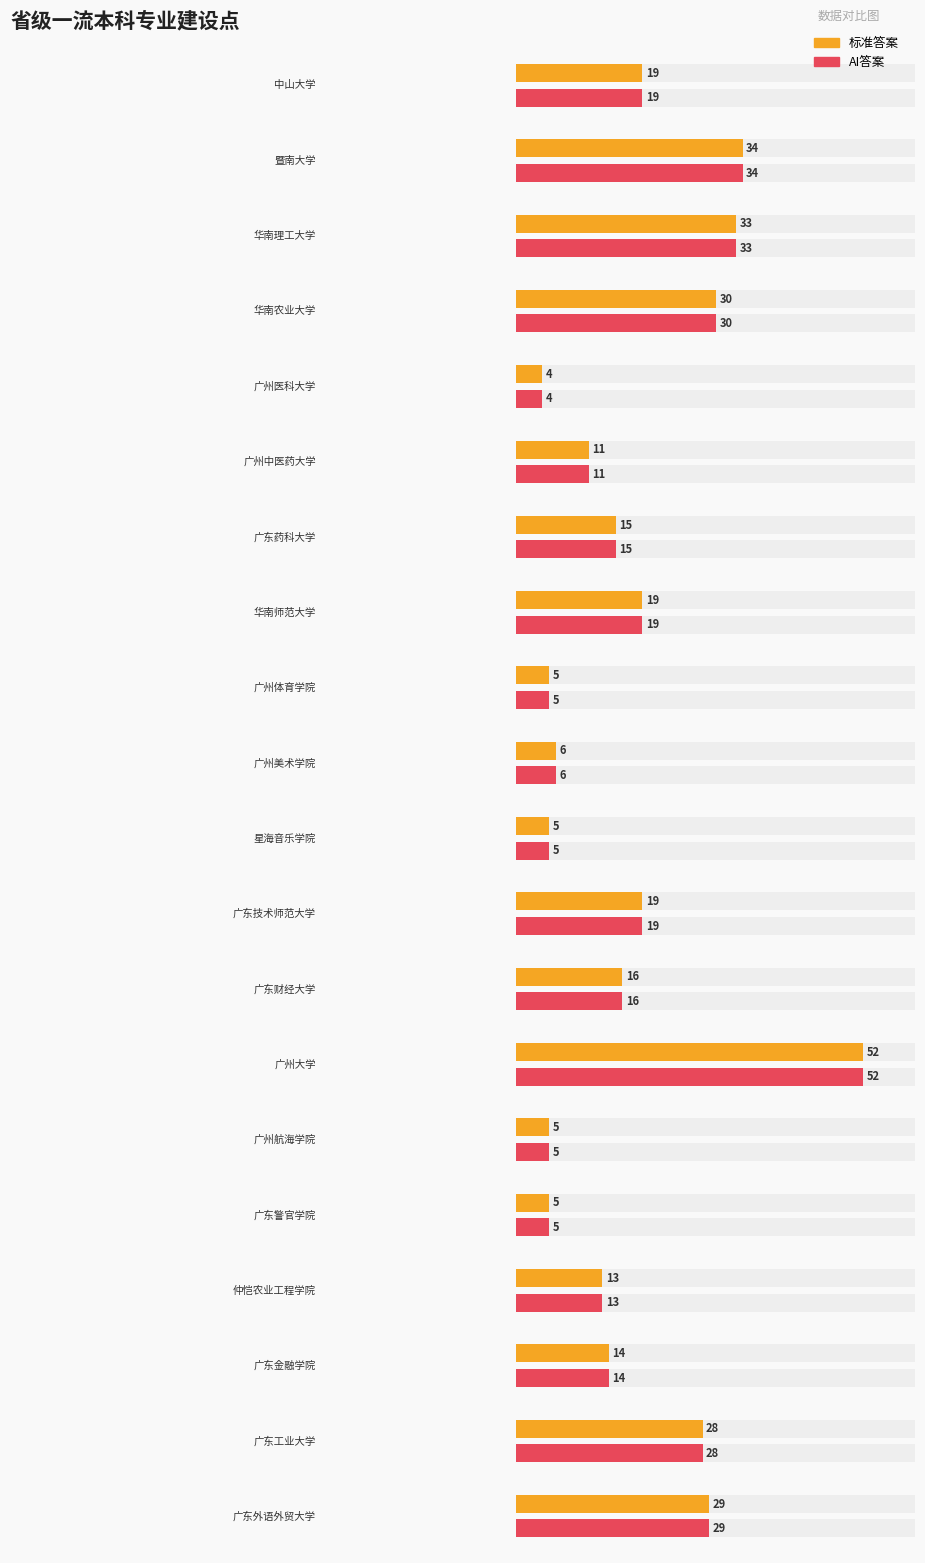

The 标准答案 series shows 33 at 华南理工大学. True or false?

True